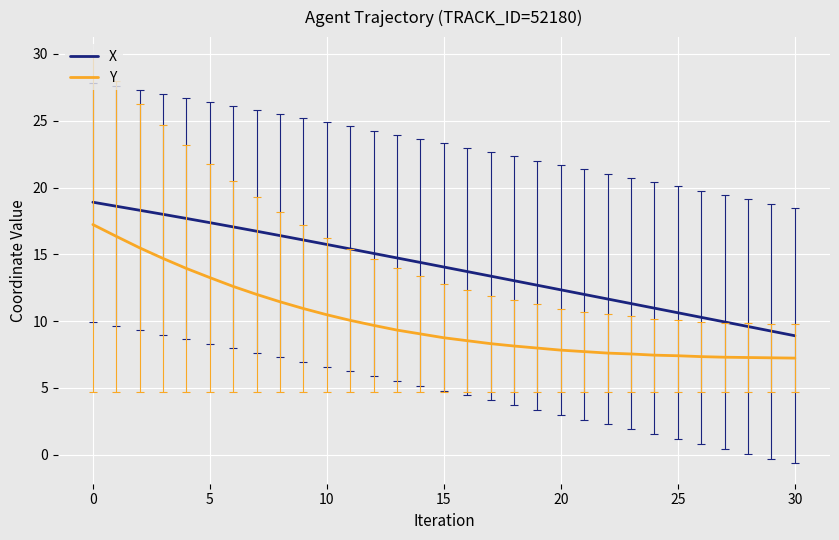

Rank the series by their average value, from lowest to highest.

Y, X